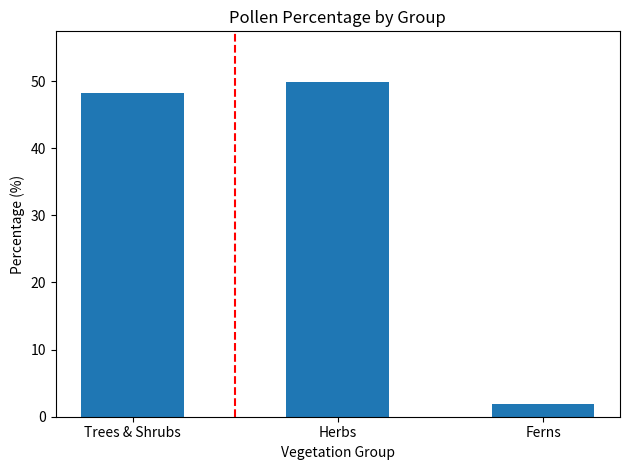

List the labels in order of value, smallest first.

Ferns, Trees & Shrubs, Herbs